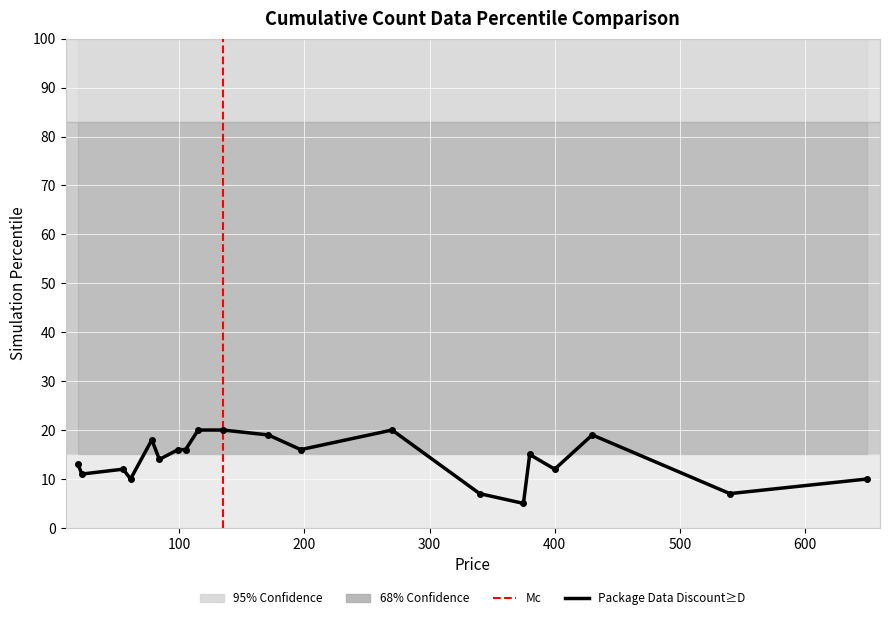

Is it true that the value at 6 is 26?

False